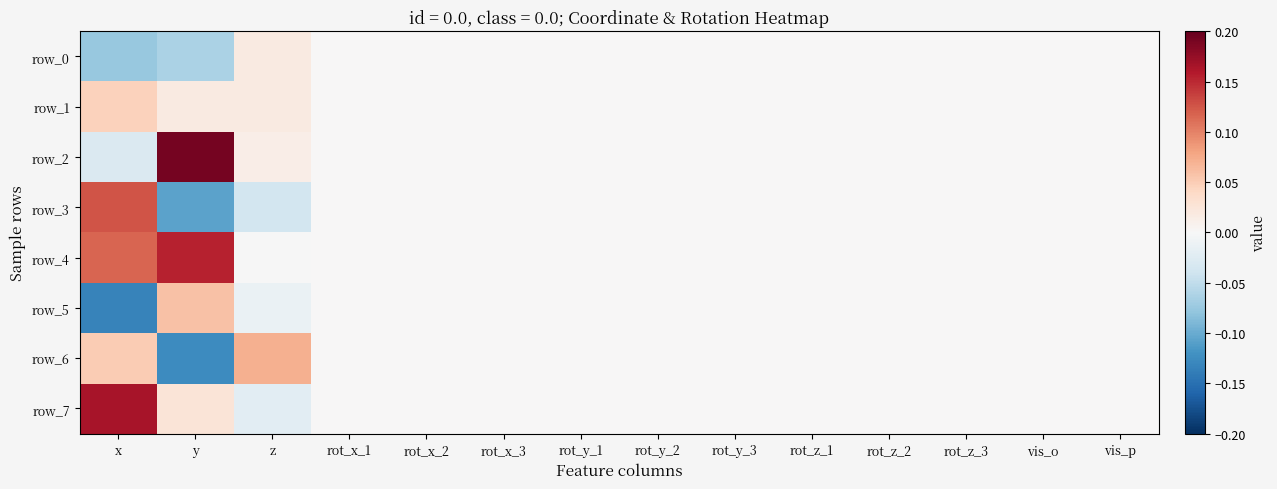

What is the smallest value displayed?

-0.1